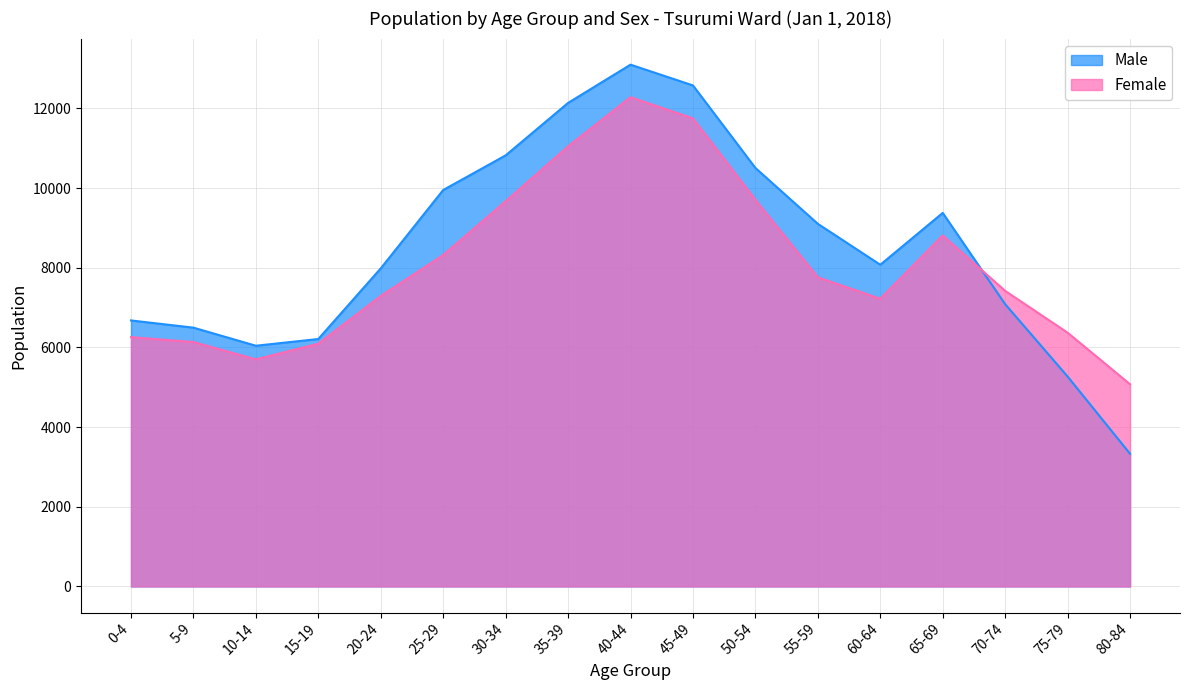

What is the label of the 1st point from the left?

0-4